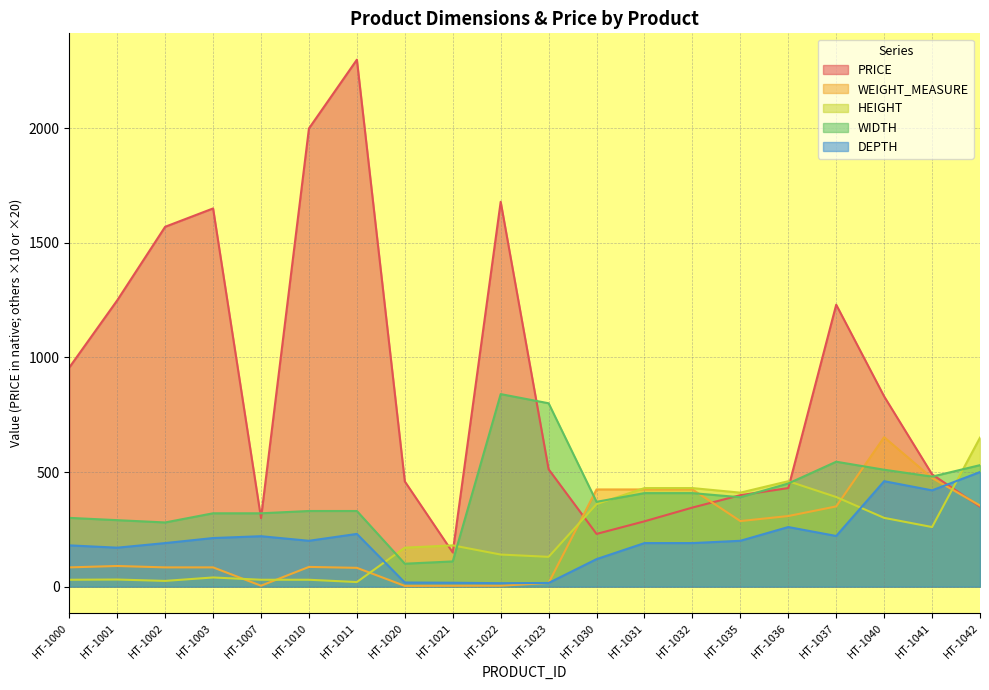

At which category is the sum across all series the highest?

HT-1011